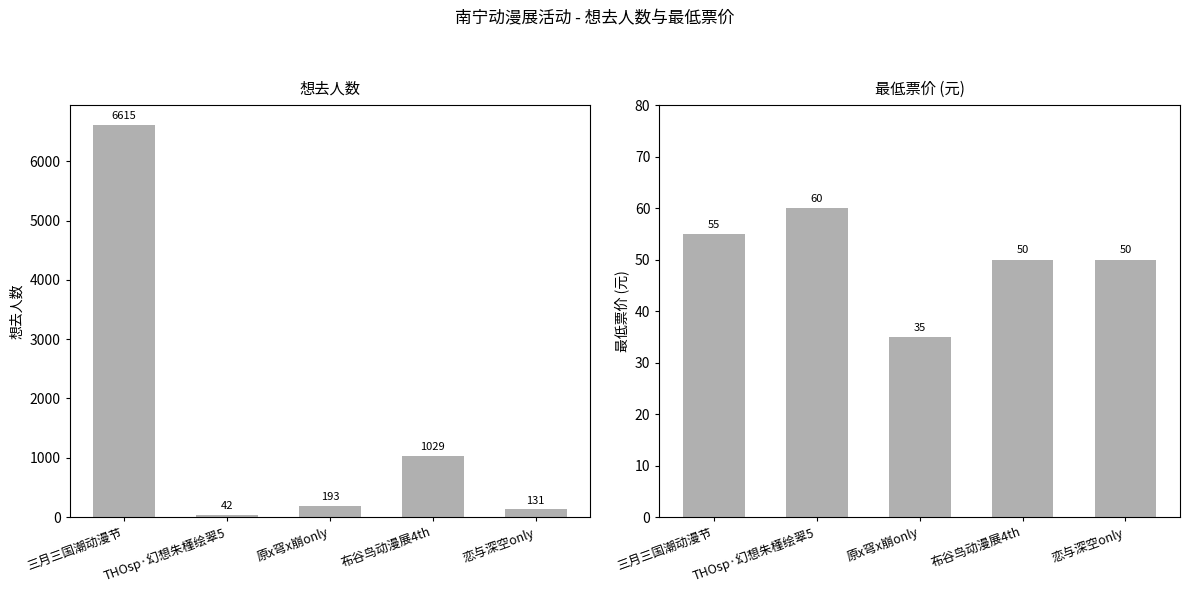

Reading right to left, list all the values displayed in this chart.

想去人数: 131	1029	193	42	6615
最低票价: 50	50	35	60	55